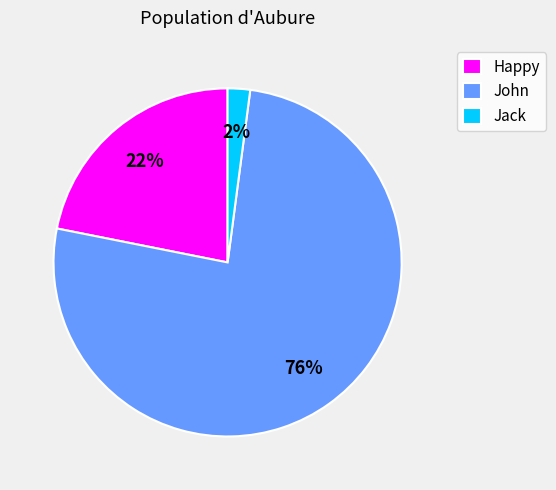

The John slice represents 76% of the pie. True or false?

True